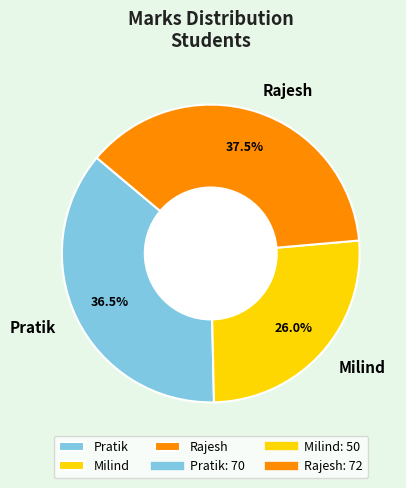

Rank the categories by value from lowest to highest.

Milind, Pratik, Rajesh